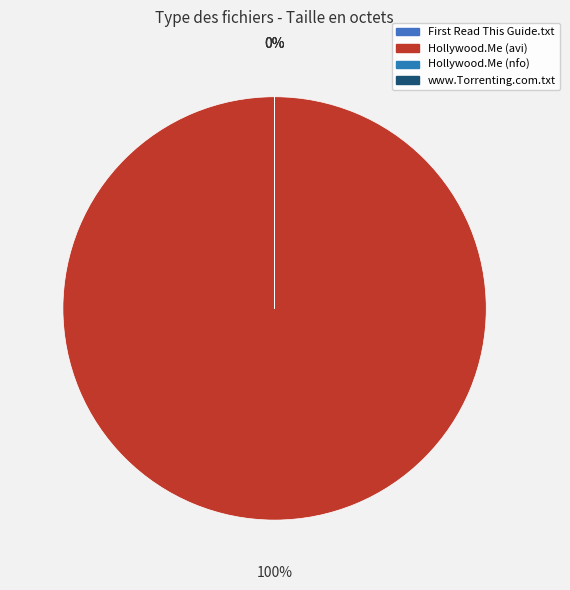

True or false: Hollywood.Me.S01E01.HDTV.XviD-AFG.nfo accounts for 7% of the total.

False